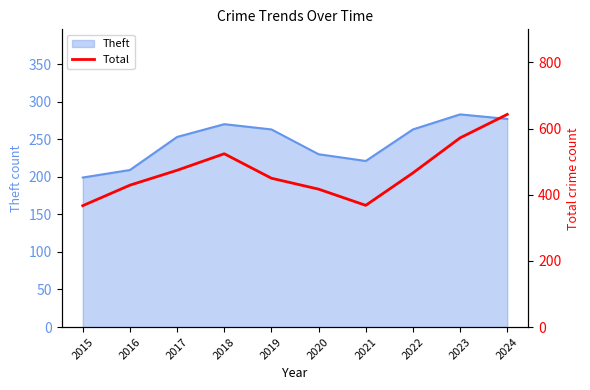

The chart shows a value of 164 at 2019. True or false?

False